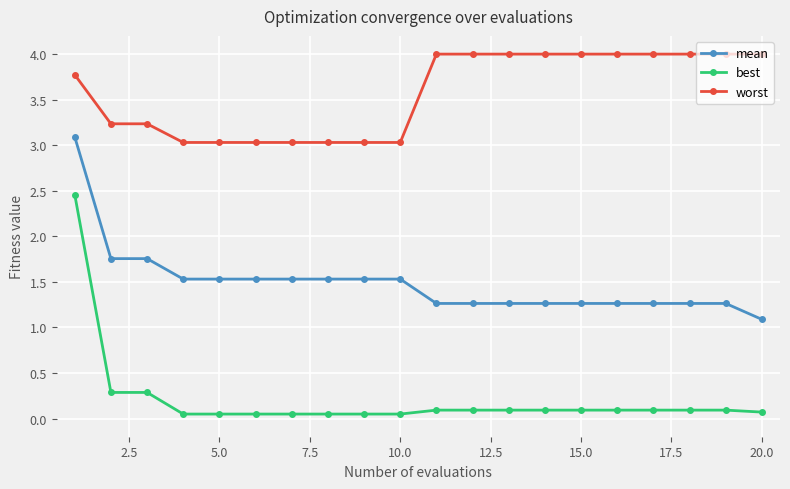

What is the value of the worst point at the 10th from the left?

3.0